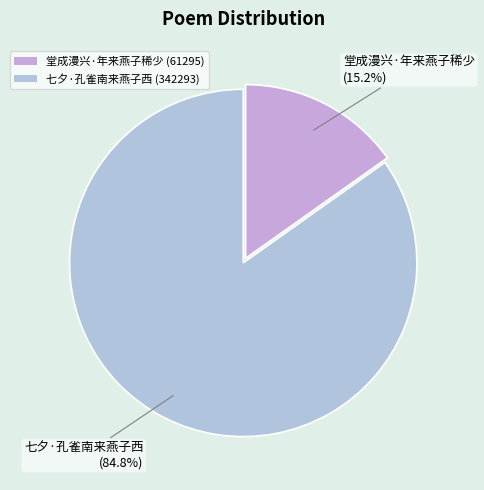

Is the sum of 堂成漫兴·年来燕子稀少 and 七夕·孔雀南来燕子西 greater than half?

Yes